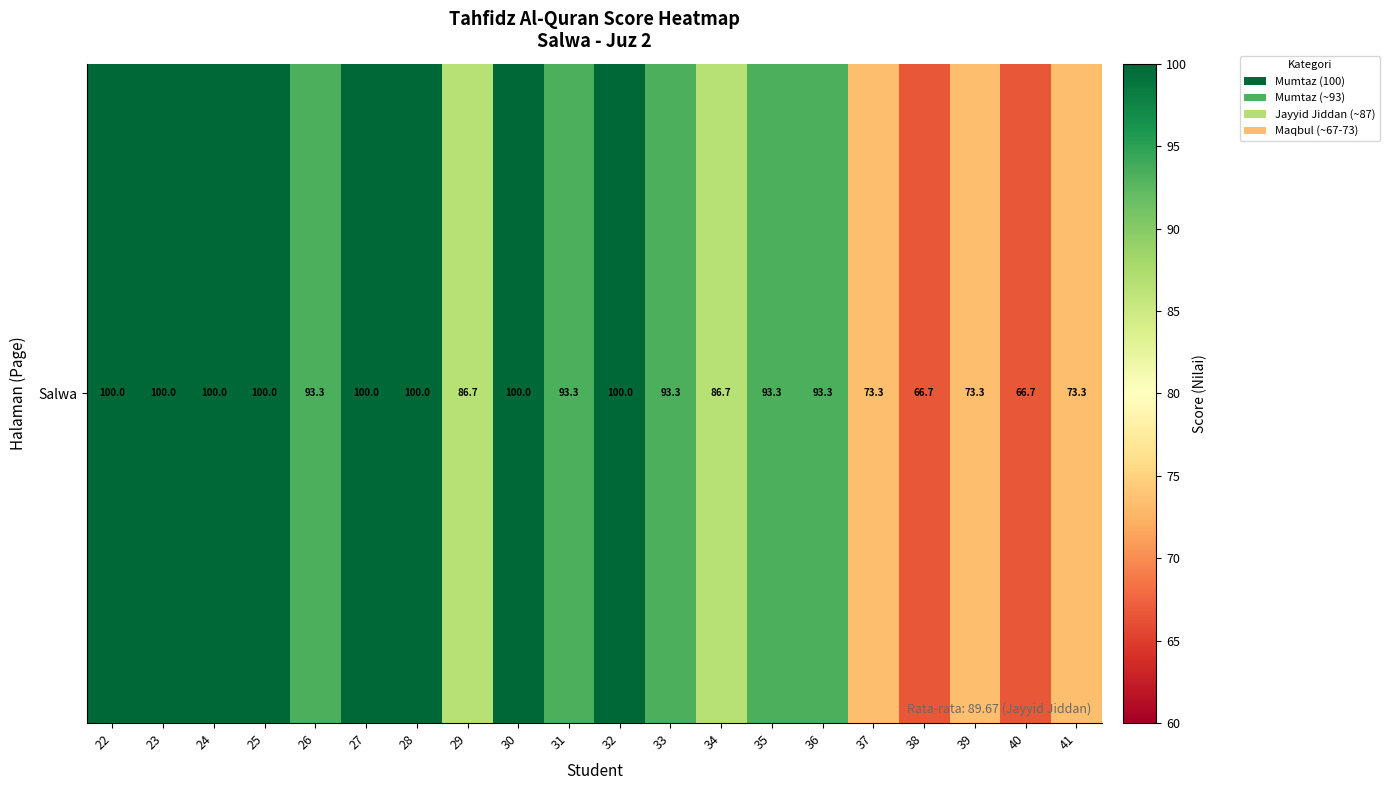

Count the number of data series in this chart.

1